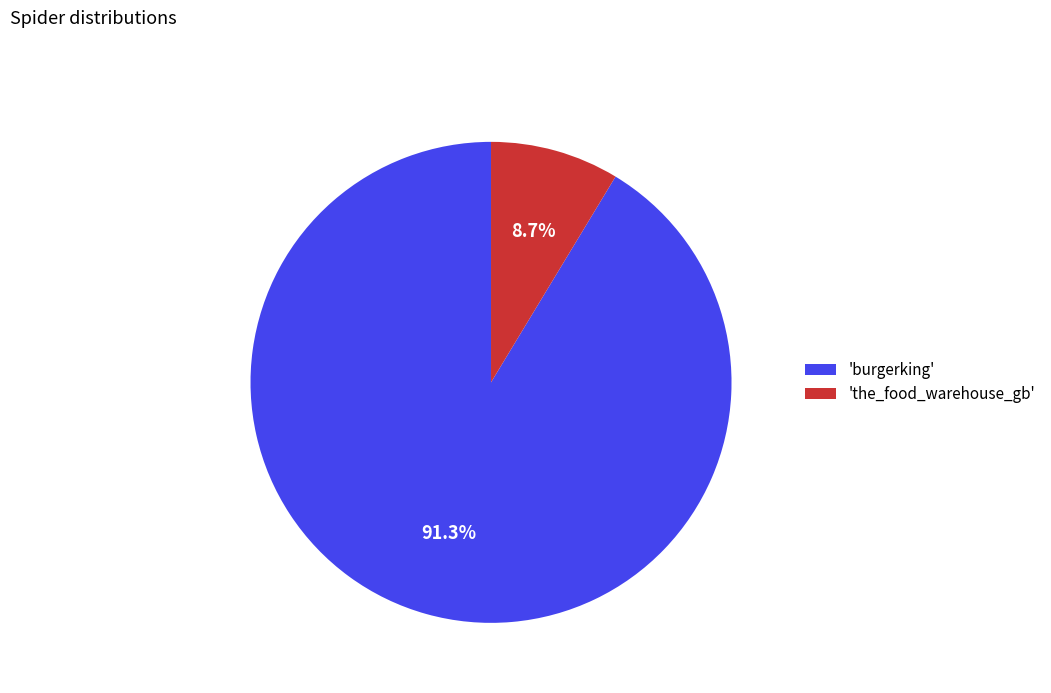

Which category accounts for the majority?

'burgerking'